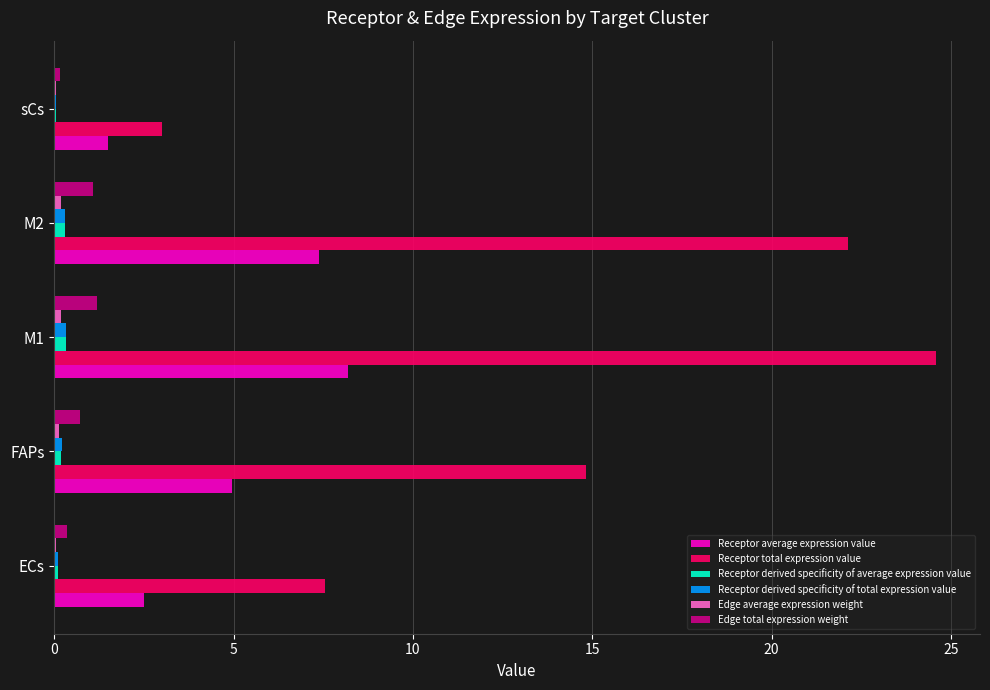

What is the greatest value displayed?

24.6